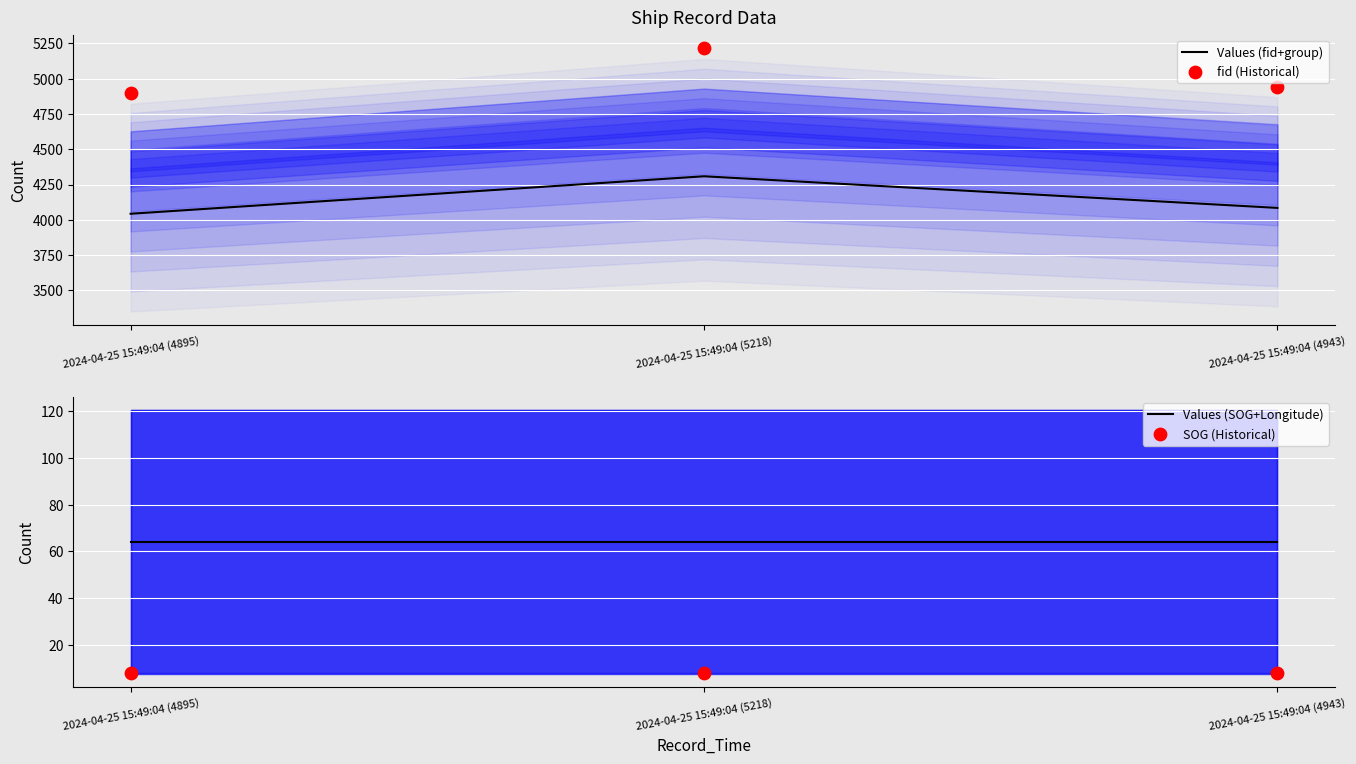

At which category is the sum across all series the highest?

2024-04-25 15:49:04 (5218)